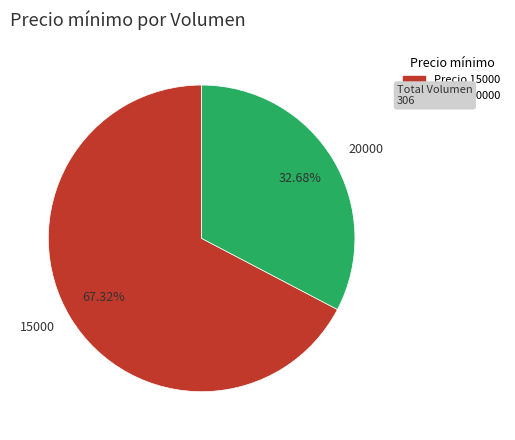

Does any single category account for the majority?

Yes